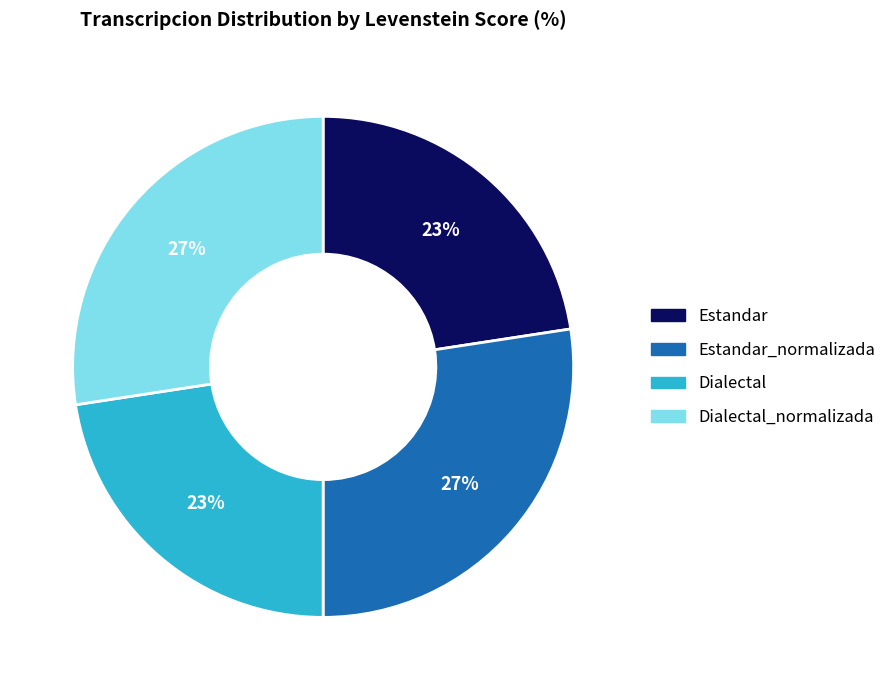

To the nearest percent, what is the combined percentage of Dialectal_normalizada and Dialectal?

50%